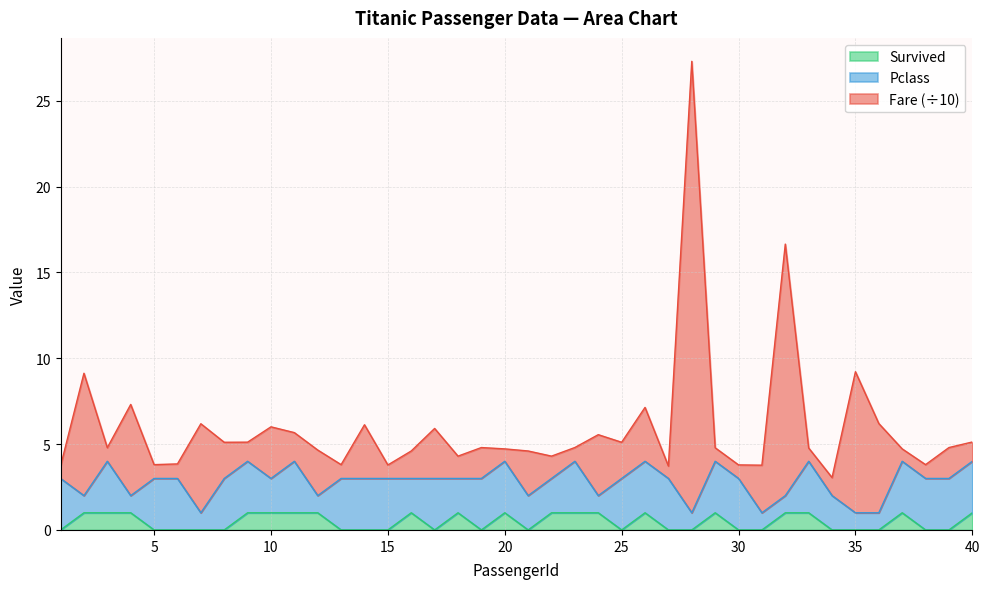

How many lines are shown in the chart?

3